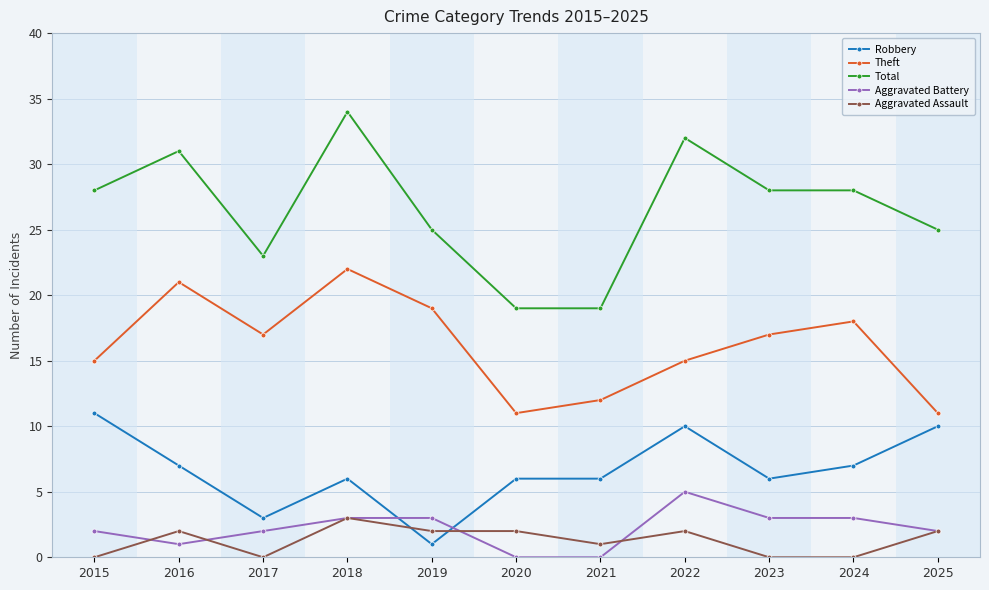

The Aggravated Assault series shows 3 at 2018. True or false?

True